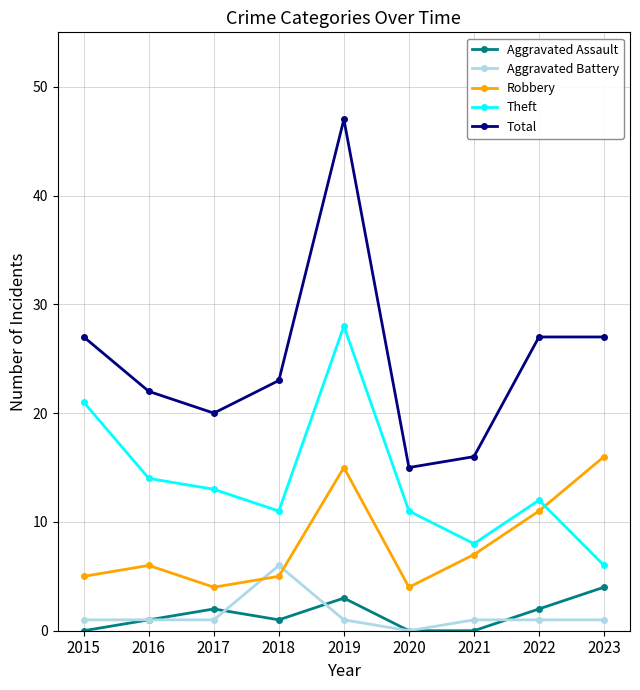

Reading left to right, extract all data points from this chart.

Aggravated Assault: 2015=0	2016=1	2017=2	2018=1	2019=3	2020=0	2021=0	2022=2	2023=4
Aggravated Battery: 2015=1	2016=1	2017=1	2018=6	2019=1	2020=0	2021=1	2022=1	2023=1
Robbery: 2015=5	2016=6	2017=4	2018=5	2019=15	2020=4	2021=7	2022=11	2023=16
Theft: 2015=21	2016=14	2017=13	2018=11	2019=28	2020=11	2021=8	2022=12	2023=6
Total: 2015=27	2016=22	2017=20	2018=23	2019=47	2020=15	2021=16	2022=27	2023=27